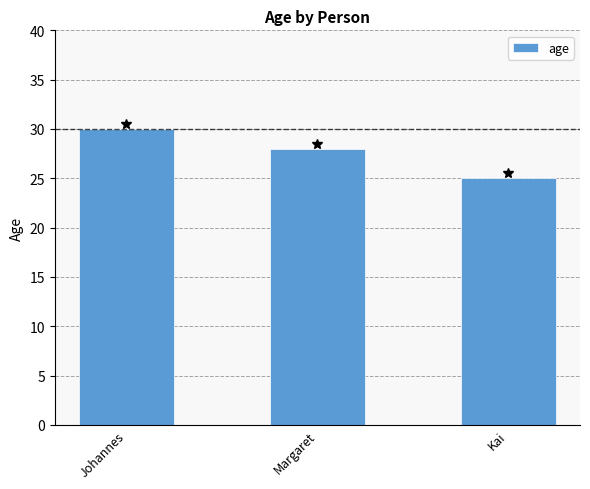

True or false: the data shows 30 at Johannes.

True